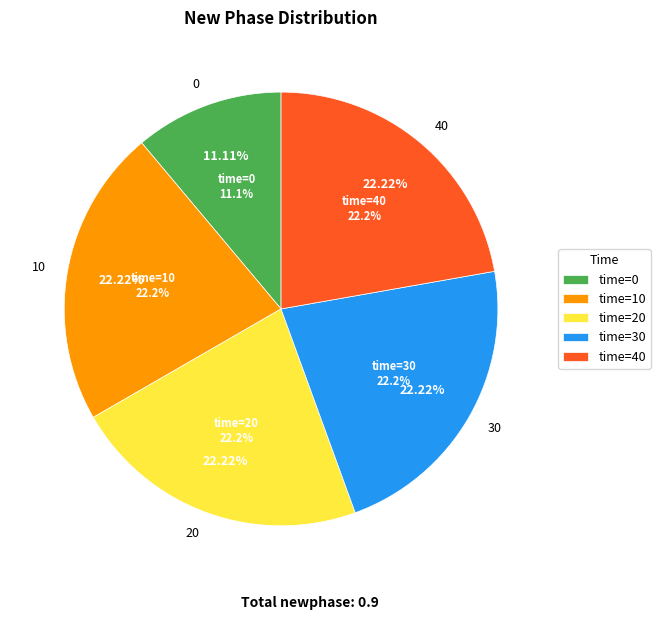

Count the number of slices in the pie.

5